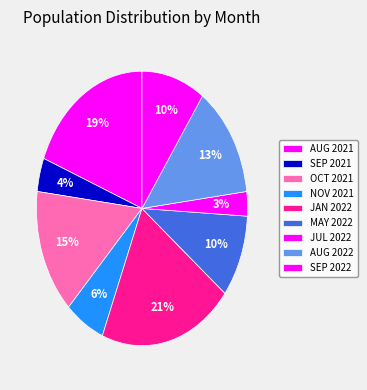

How many slices are in this pie chart?

9